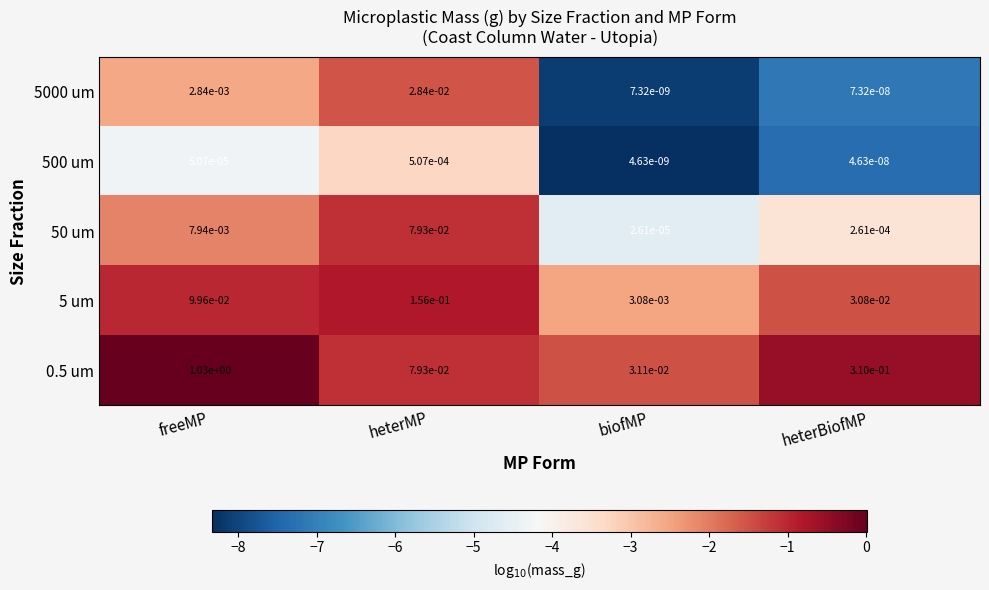

How many data points does each series have?

4